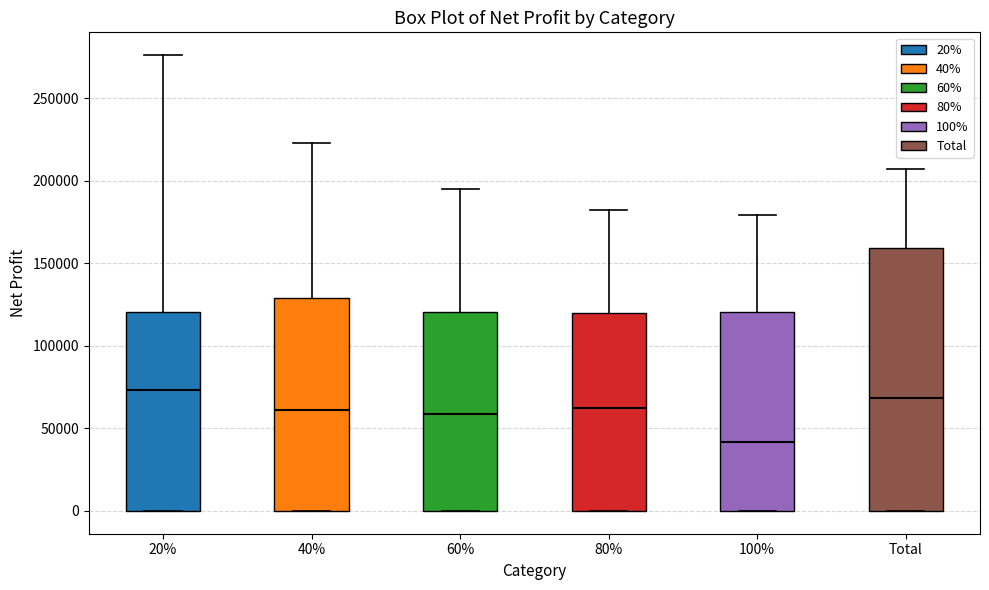

Reading left to right, transcribe this box plot: for each box, give where its median line is, the range the box spans, and where its two whiskers end, as read against the y-axis. The values are not printed on the chart, so give them approximately, as read against the axis.

20%: median 75000, box 0 to 120000, whiskers 0 to 275000
40%: median 60000, box 0 to 130000, whiskers 0 to 225000
60%: median 60000, box 0 to 120000, whiskers 0 to 195000
80%: median 60000, box 0 to 120000, whiskers 0 to 180000
100%: median 40000, box 0 to 120000, whiskers 0 to 180000
Total: median 70000, box 0 to 160000, whiskers 0 to 205000